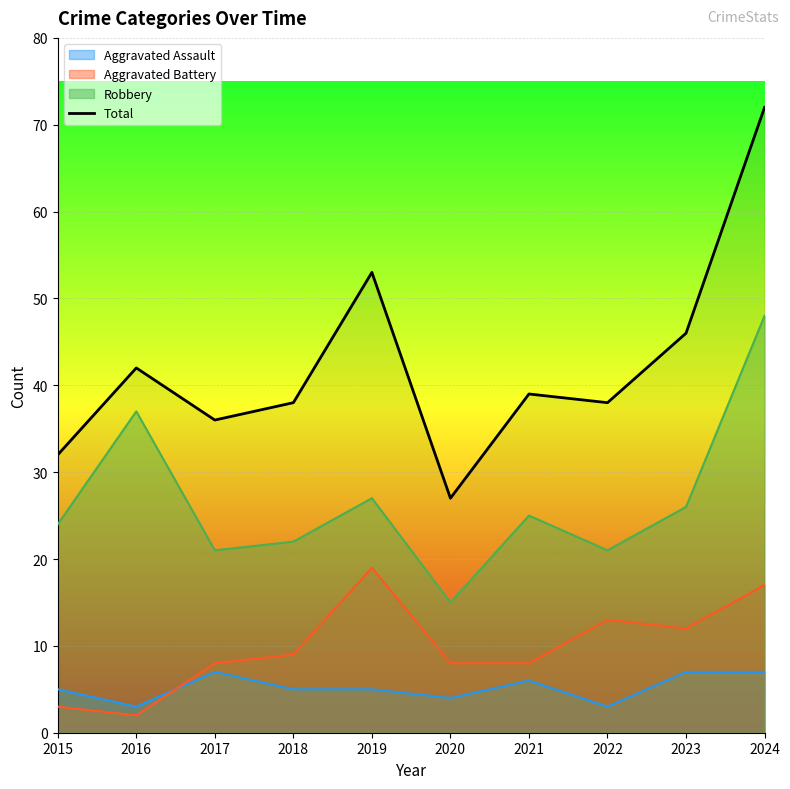

How many lines are shown in the chart?

4